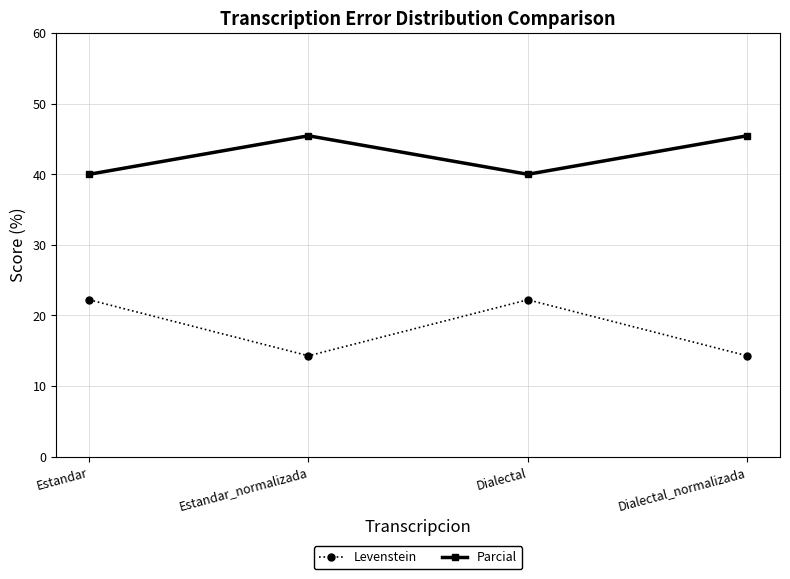

Is the value of Levenstein at Dialectal greater than the value of Parcial at Estandar_normalizada?

No